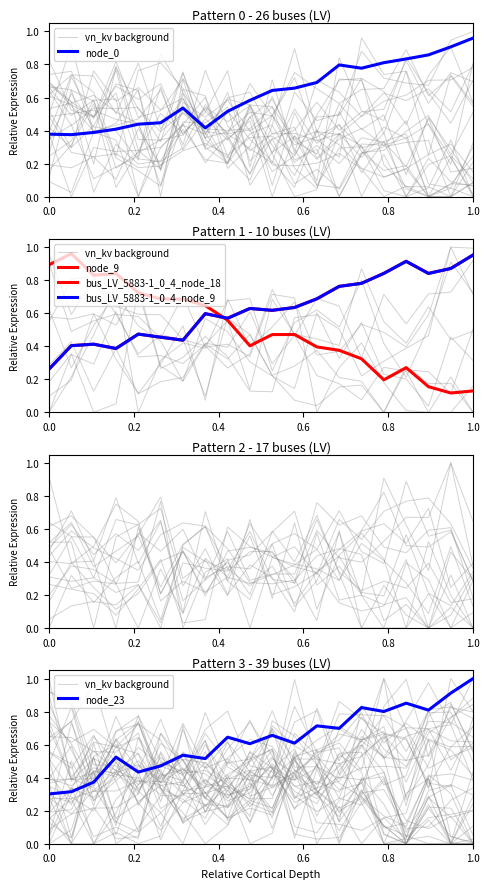

In vn_kv background, how many points are higher than both neighbors (excluding endpoints)?

6